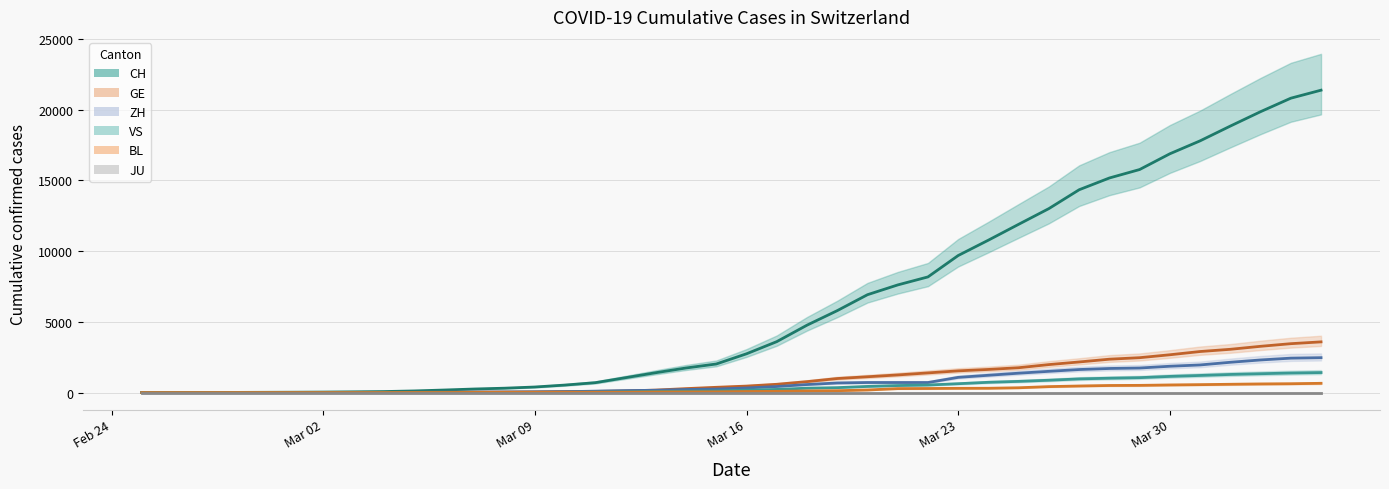

Which series changed the most between 2020-03-07 and 2020-03-25?

CH